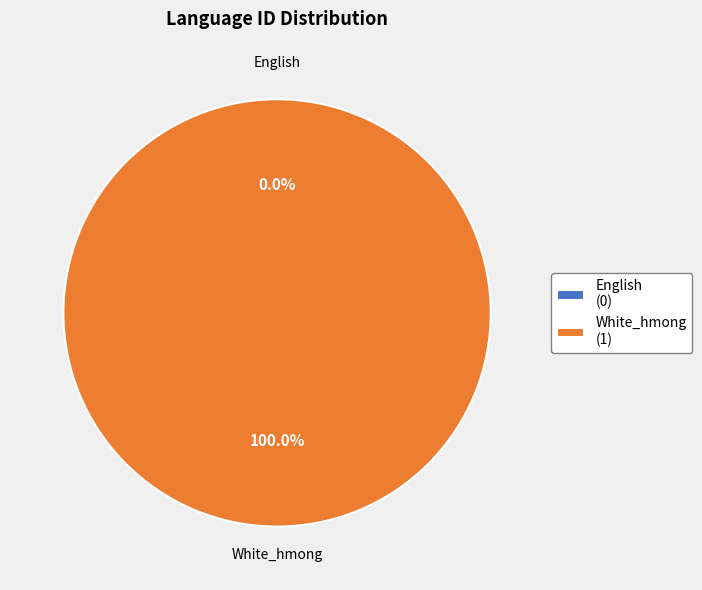

The English slice represents 1% of the pie. True or false?

False